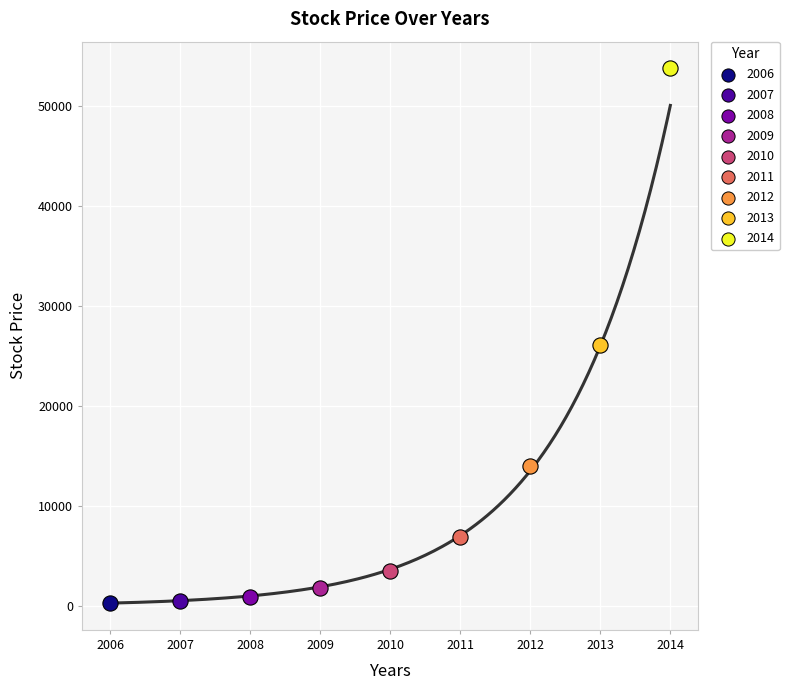

What are all the series names shown in the legend?

2006, 2007, 2008, 2009, 2010, 2011, 2012, 2013, 2014